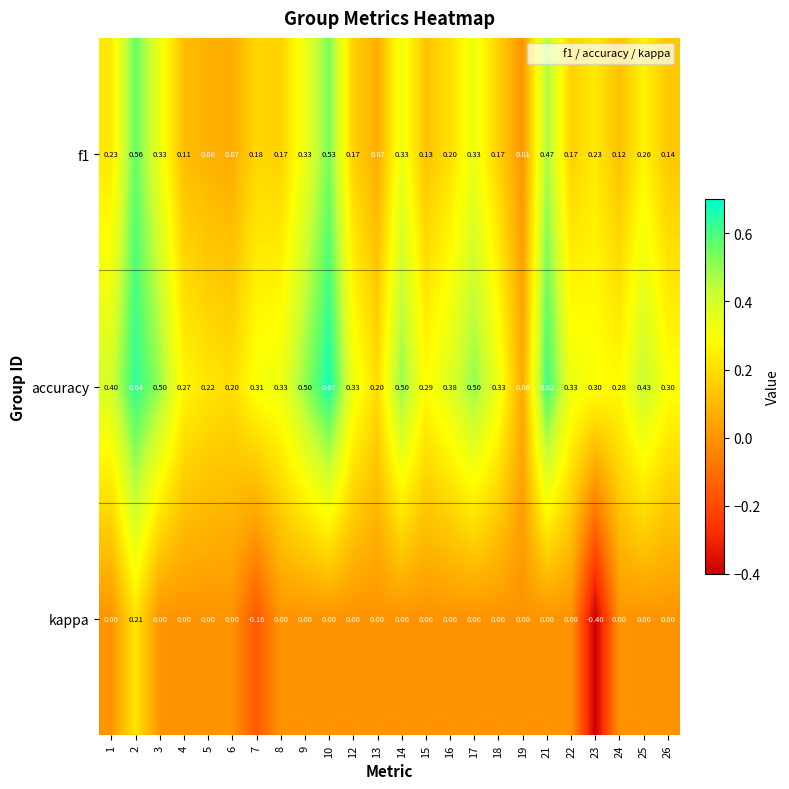

How many categories are shown in the chart?

24